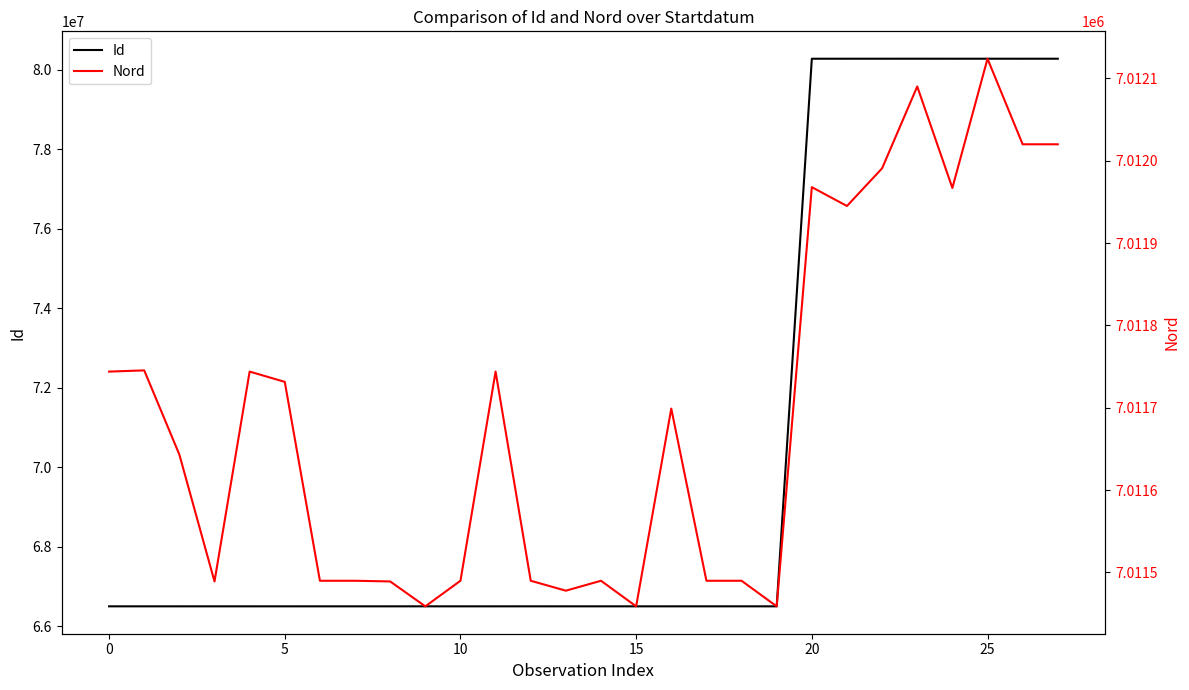

Does the chart have visible grid lines?

No